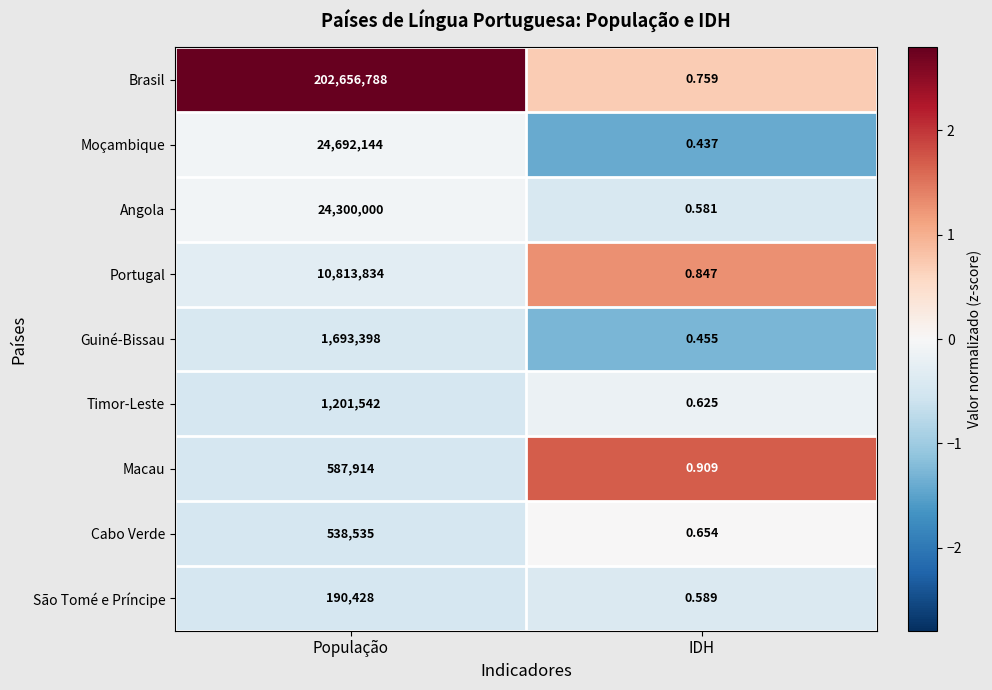

Where is Macau nearest to the value 293957?

IDH